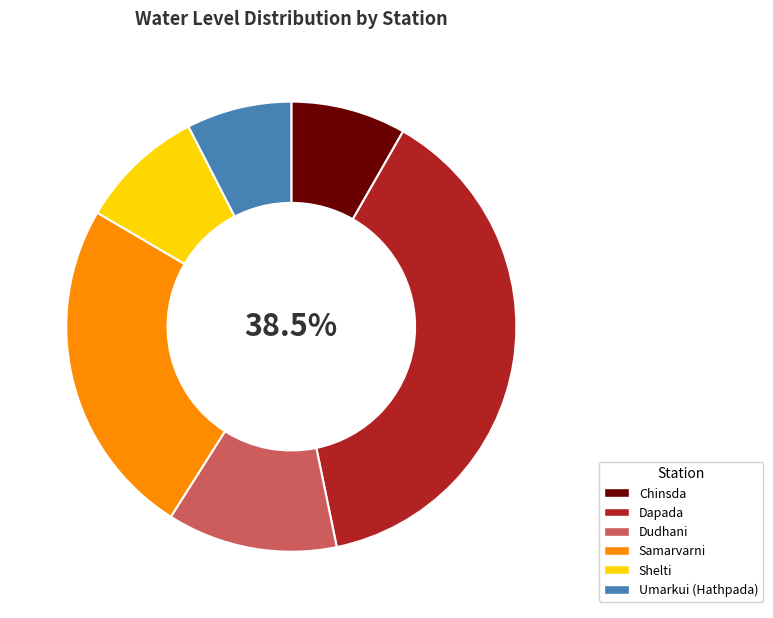

What percentage is the Chinsda slice, to the nearest percent?

8%